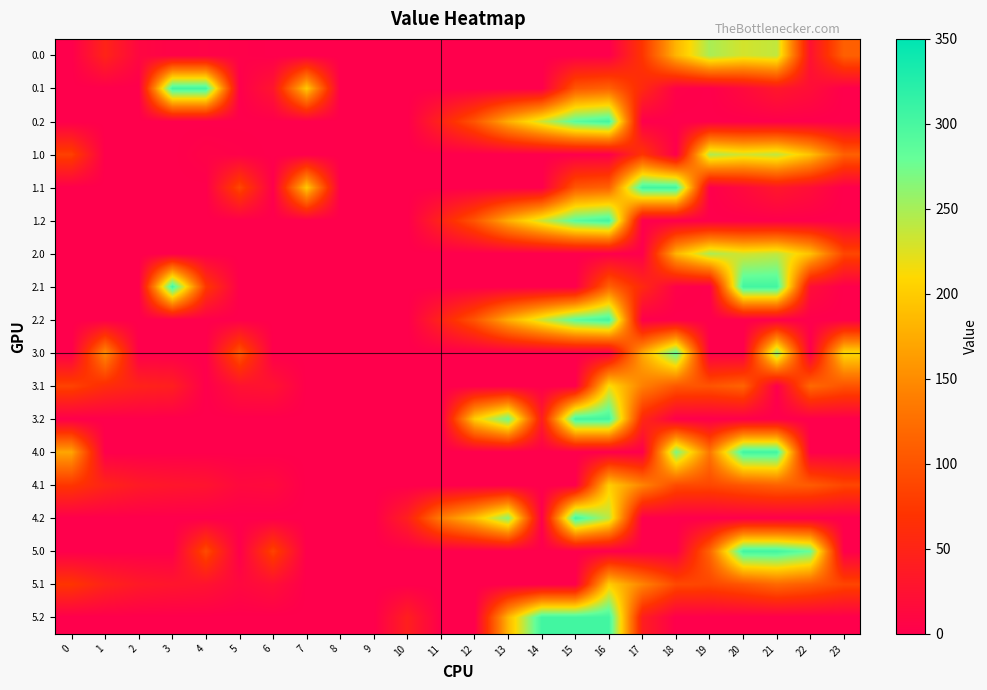

Count the number of categories in the chart.

24